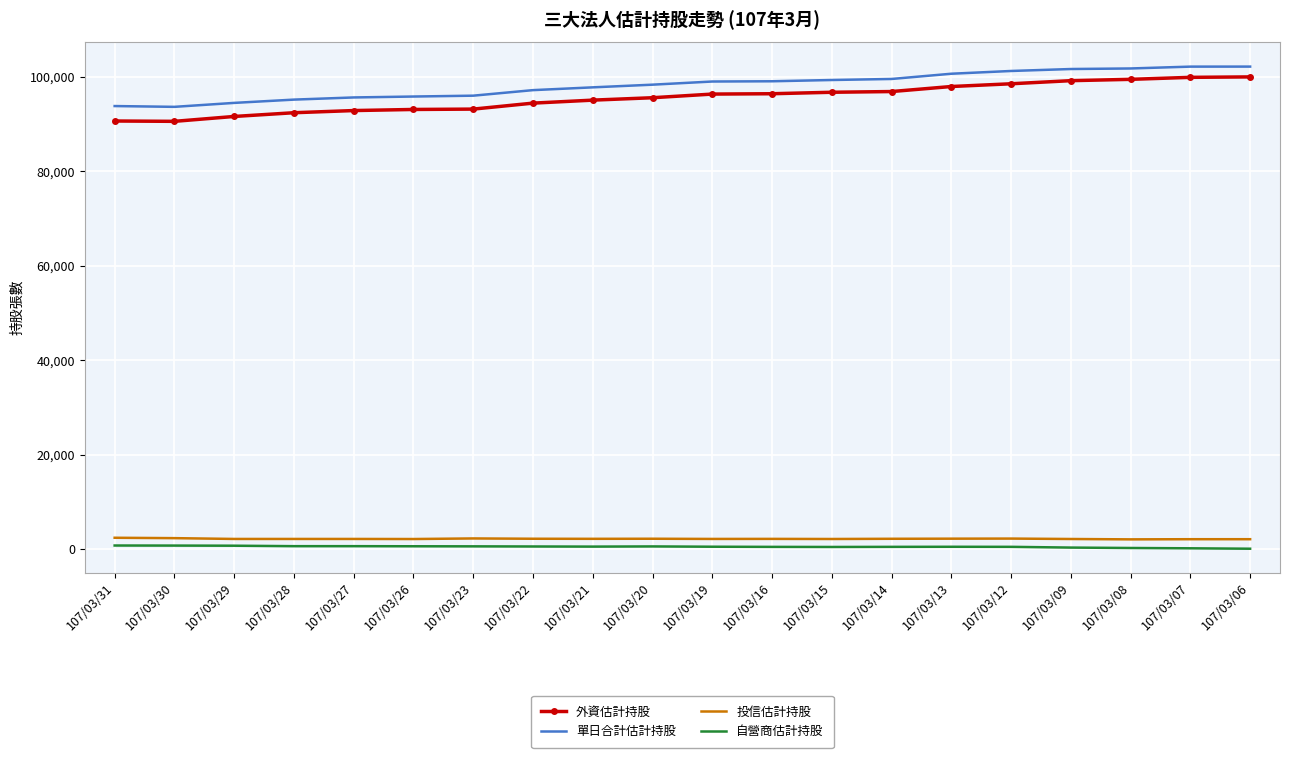

The value of 單日合計估計持股 at 107/03/08 is 101802. True or false?

True